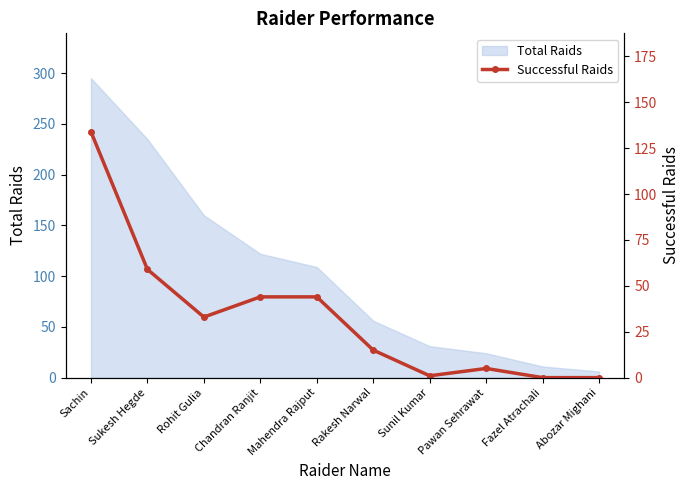

Reading left to right, extract all data points from this chart.

Sachin=134	Sukesh Hegde=59	Rohit Gulia=33	Chandran Ranjit=44	Mahendra Rajput=44	Rakesh Narwal=15	Sunil Kumar=1	Pawan Sehrawat=5	Fazel Atrachali=0	Abozar Mighani=0